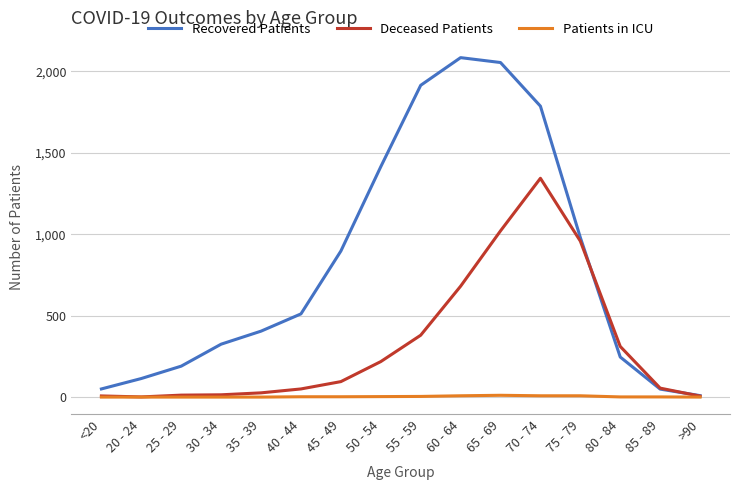

Is the value of Patients in ICU at >90 greater than the value of Recovered Patients at 50 - 54?

No